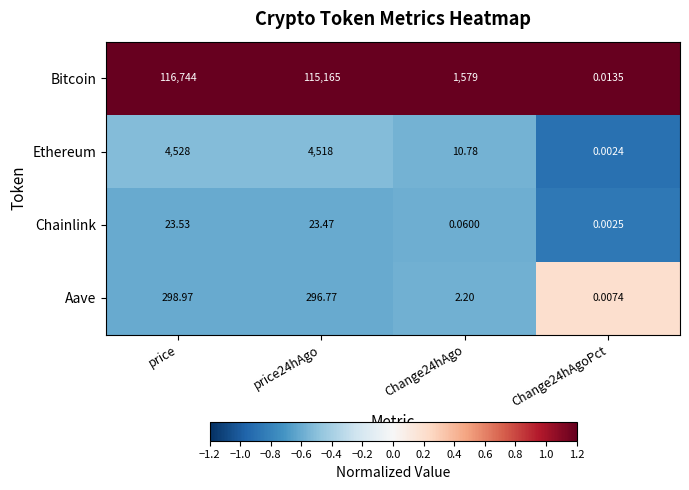

Which category has the highest value across all series?

price